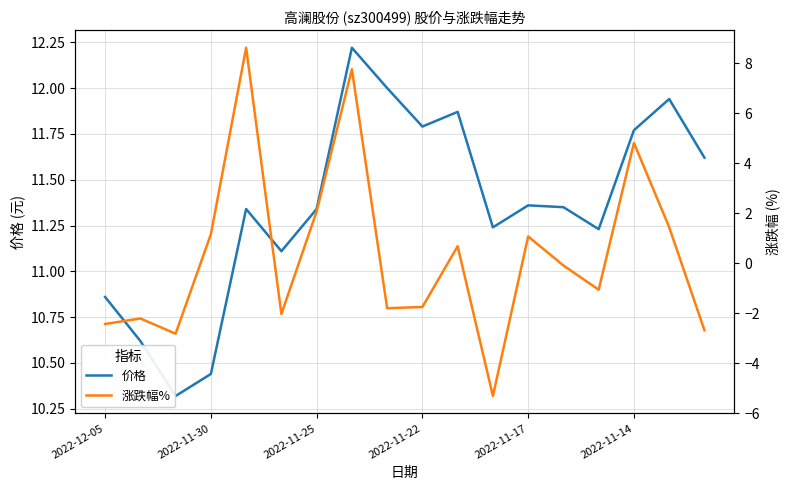

What is the approximate value of 价格 at 8?

12.0